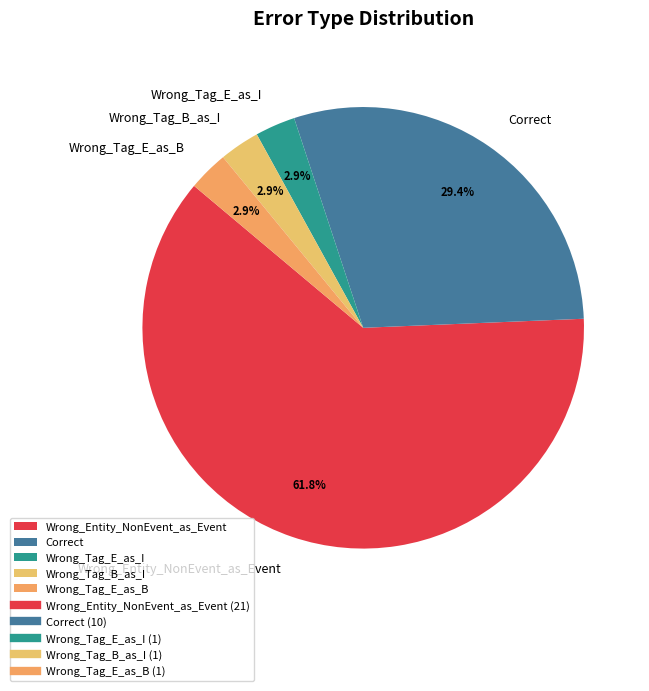

What portion of the pie excludes Wrong_Tag_E_as_B?

97.1%